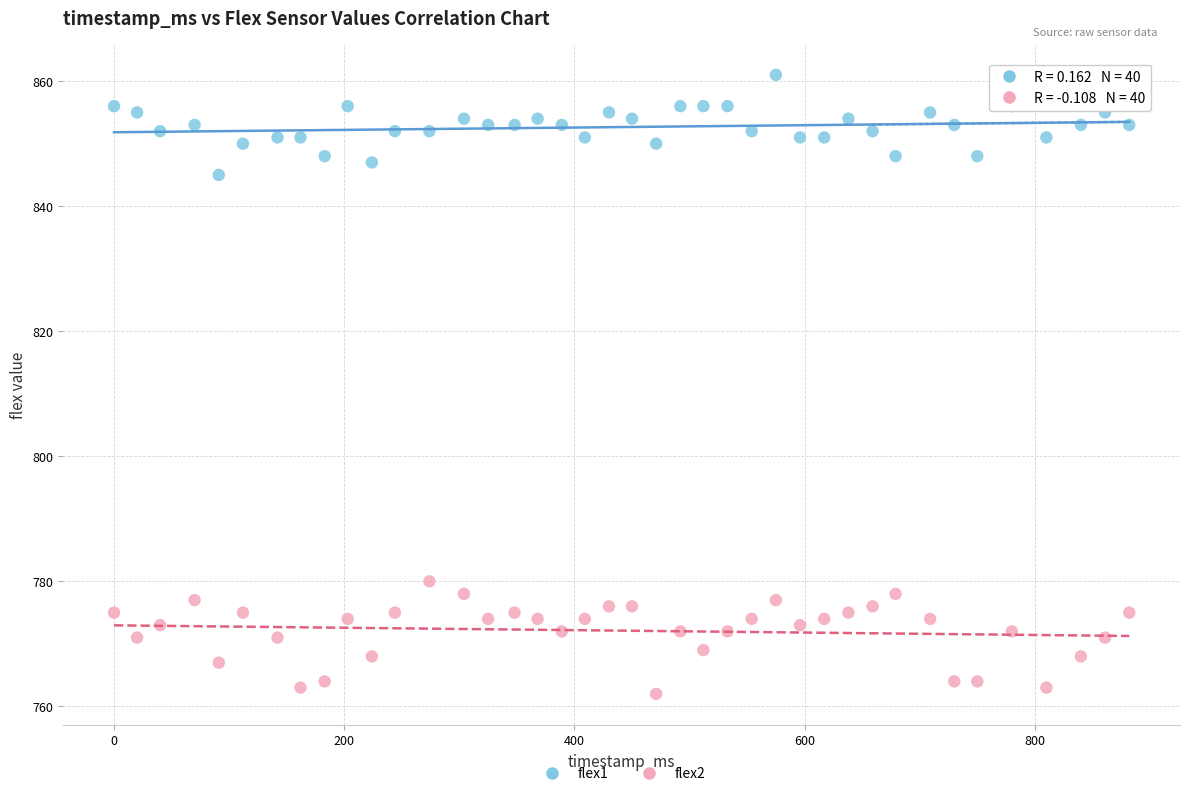

Across all series, what Y value is closest to 811?

780